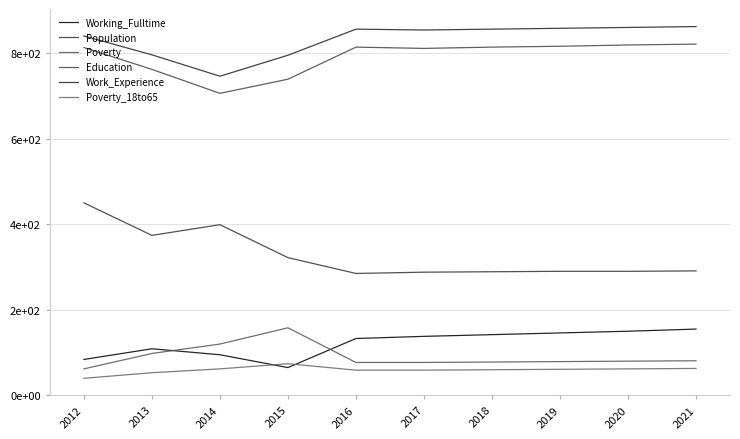

What is the highest value of the Work_Experience series?

862